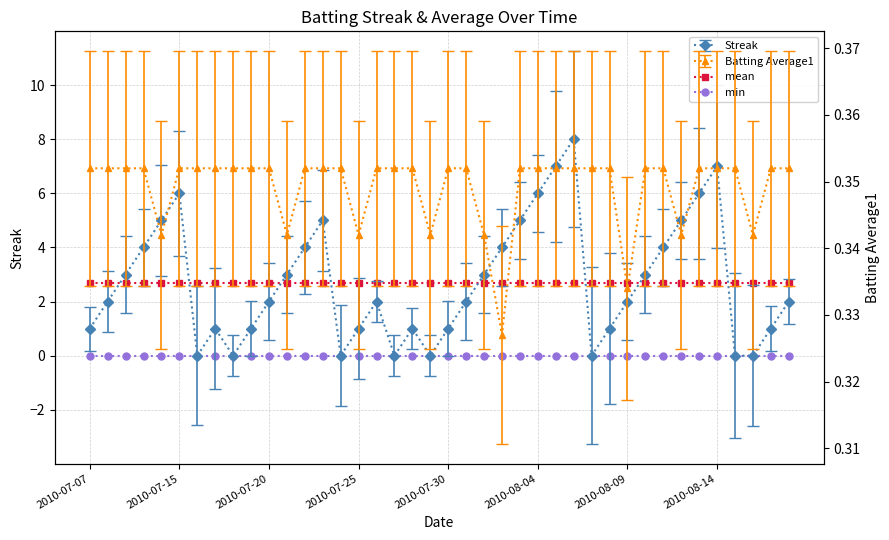

At which label does mean reach its minimum?

2010-07-07